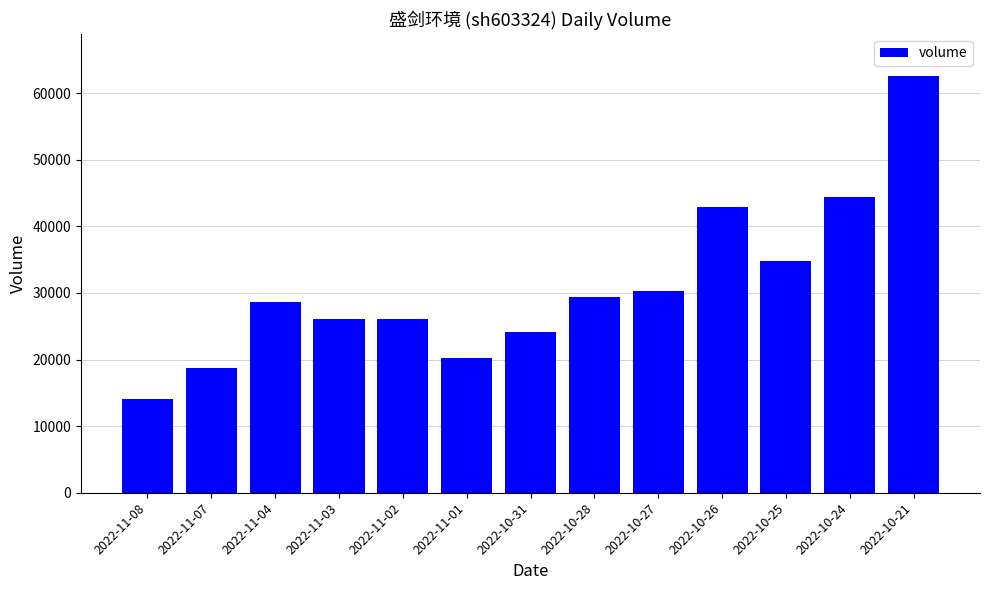

Are the bars grouped side by side (vs. stacked)?

No